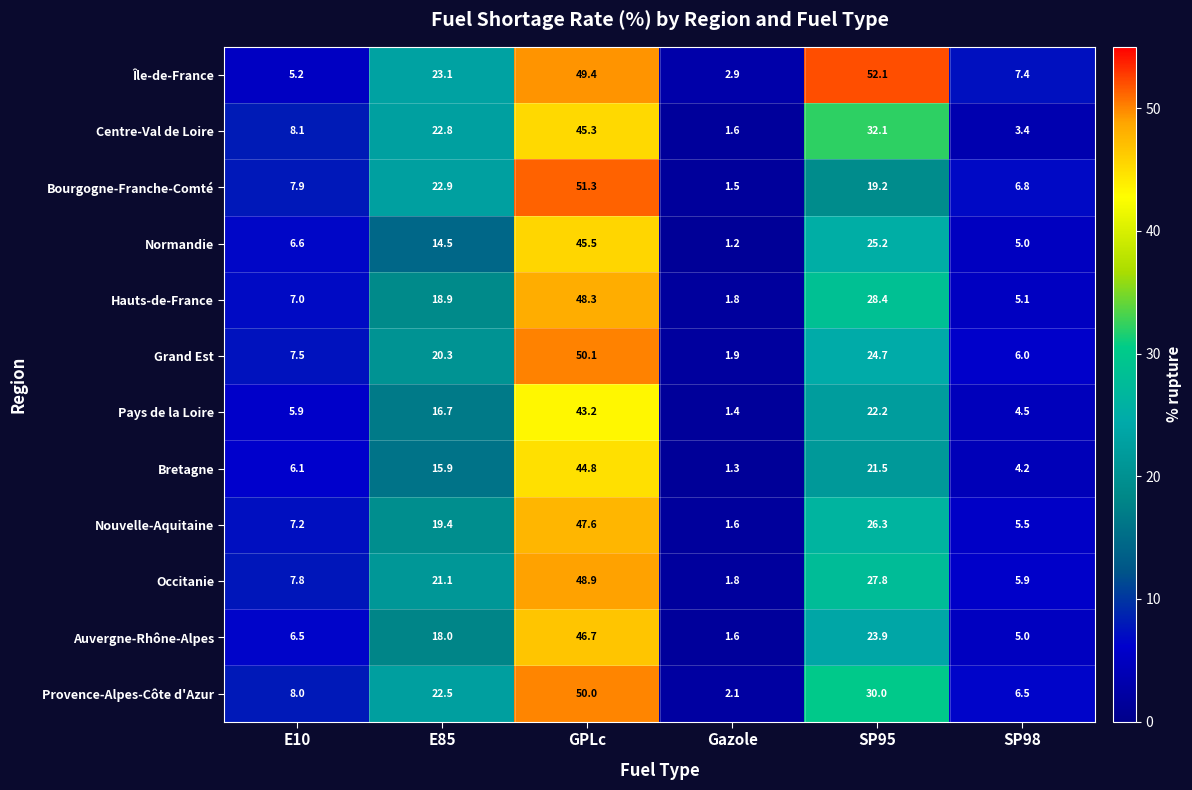

Where is Centre-Val de Loire nearest to the value 23?

E85